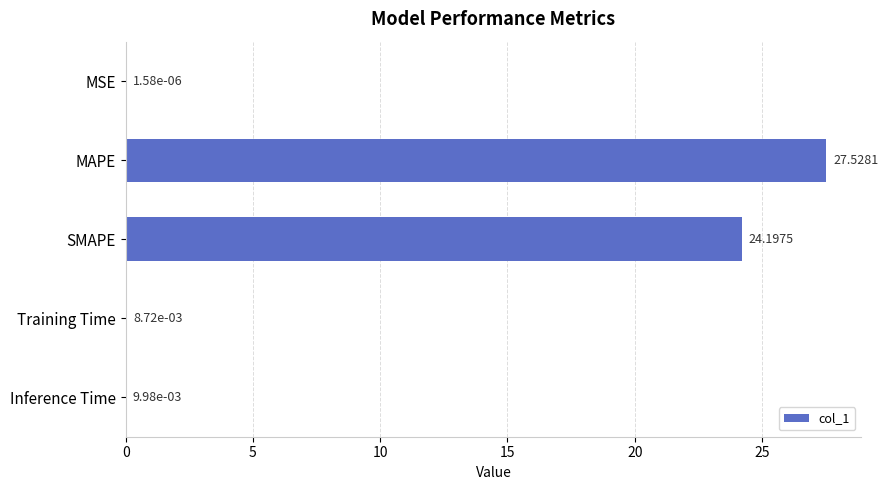

What is the sum of all values?

51.7